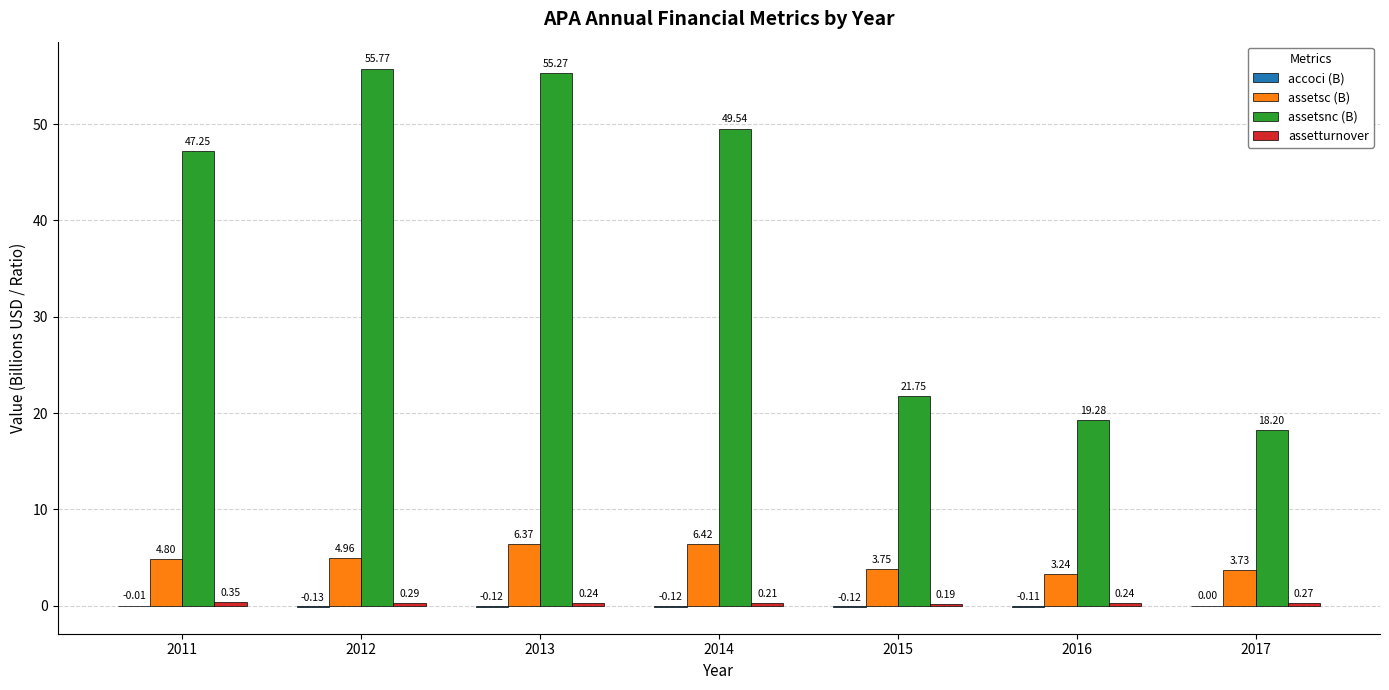

Are the bars grouped side by side (vs. stacked)?

Yes